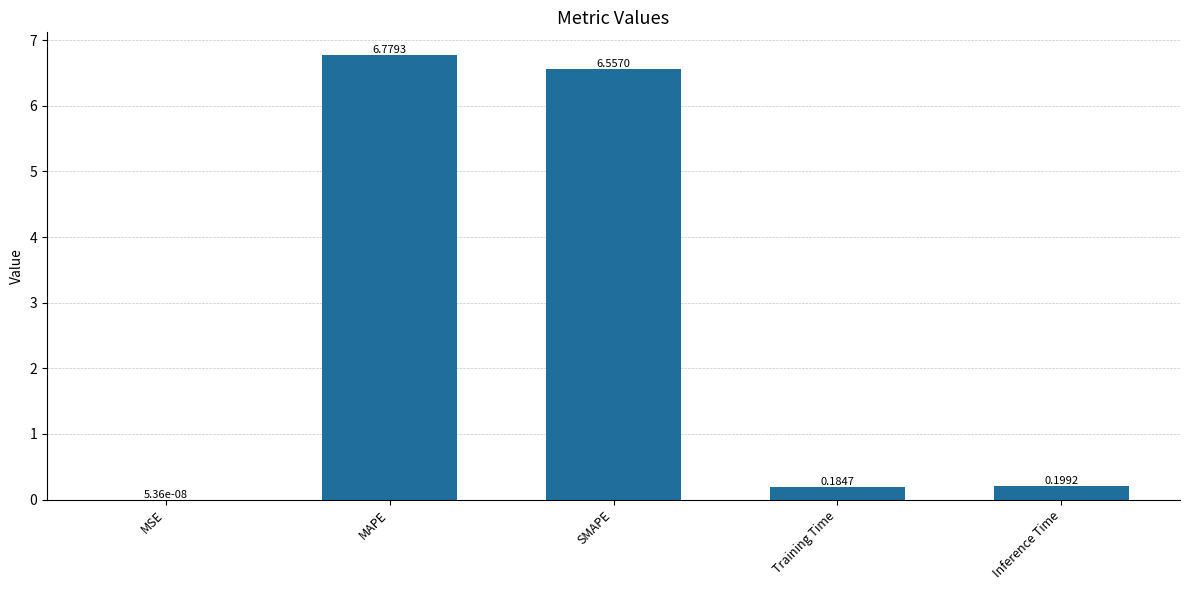

At which category does the chart reach its peak across all series?

MAPE